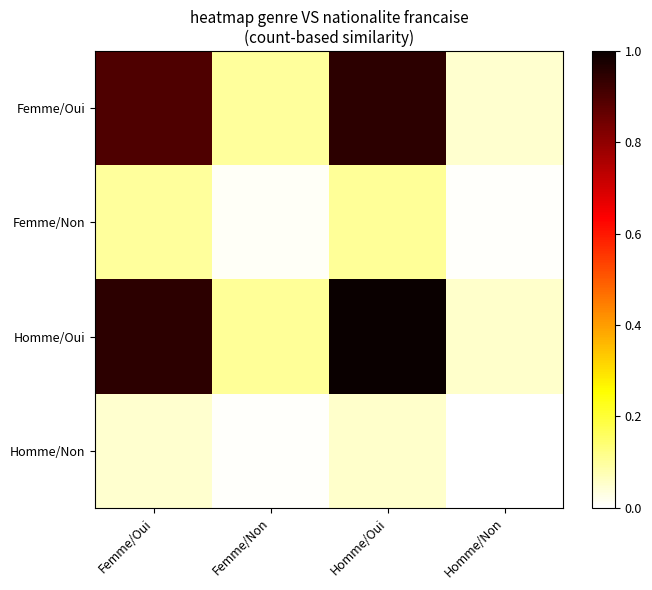

Which series has the largest range (max minus min)?

Homme/Oui